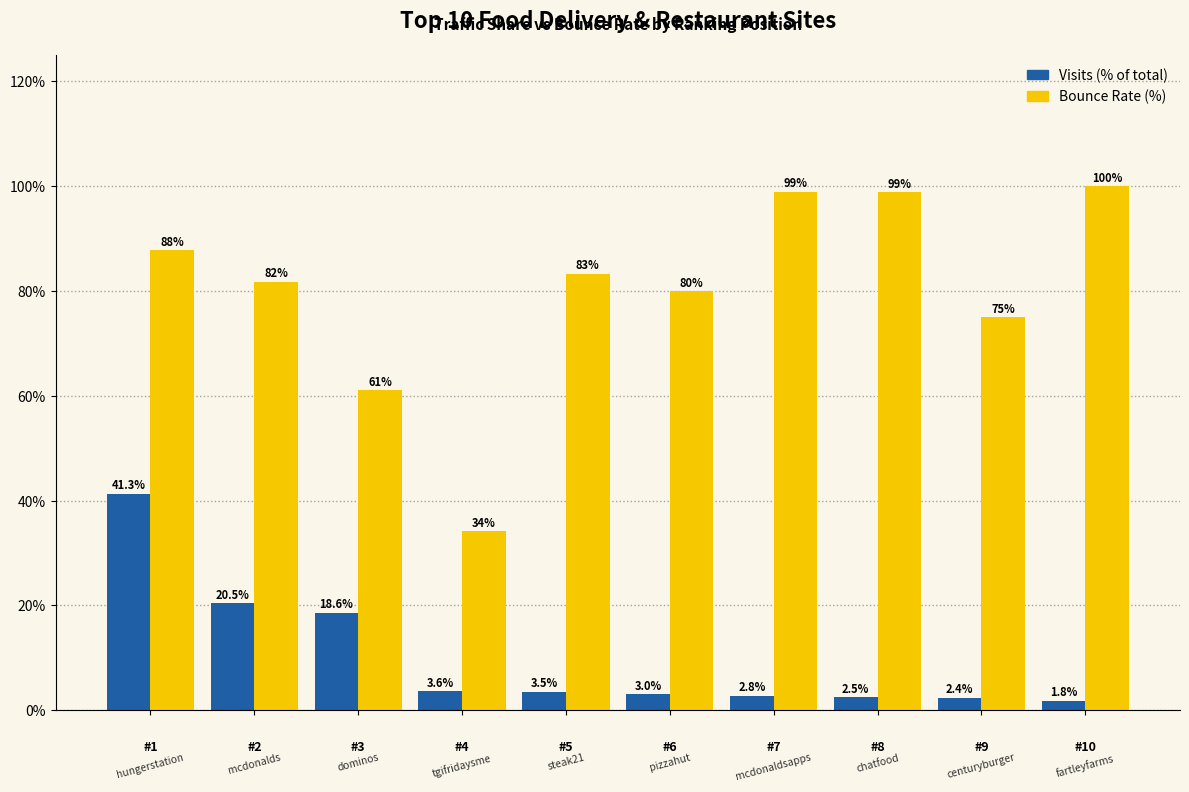

Reading left to right, what are all the values shown in this chart?

Visits (% of total): #1=41.3	#2=20.5	#3=18.6	#4=3.6	#5=3.5	#6=3.0	#7=2.8	#8=2.5	#9=2.4	#10=1.8
Bounce Rate (%): #1=87.8	#2=81.8	#3=61.1	#4=34.2	#5=83.3	#6=79.9	#7=98.9	#8=98.8	#9=75.0	#10=100.0